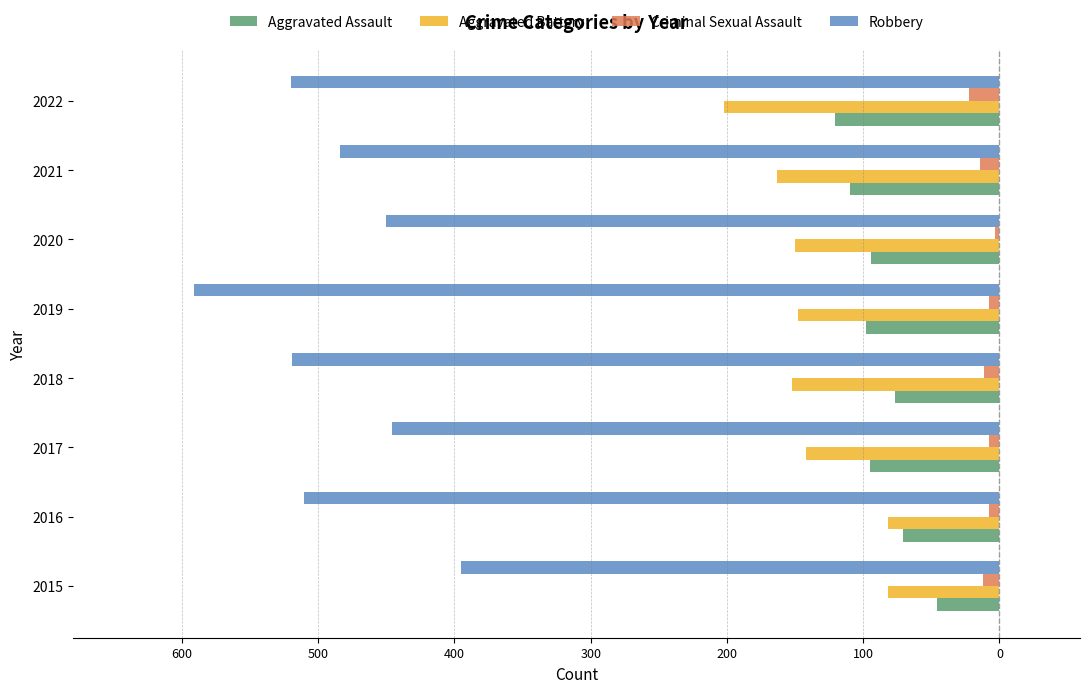

What are all the series names shown in the legend?

Aggravated Assault, Aggravated Battery, Criminal Sexual Assault, Robbery